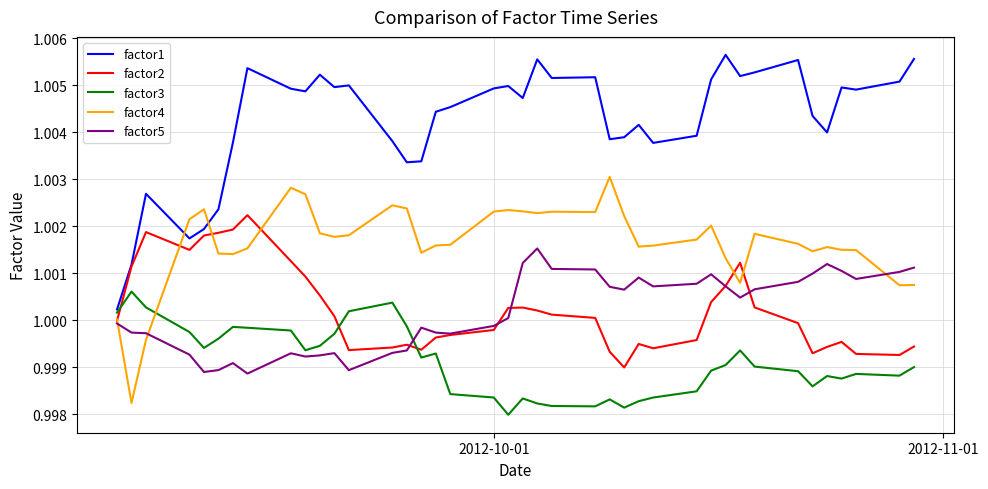

Which series has the largest total across all categories?

factor1